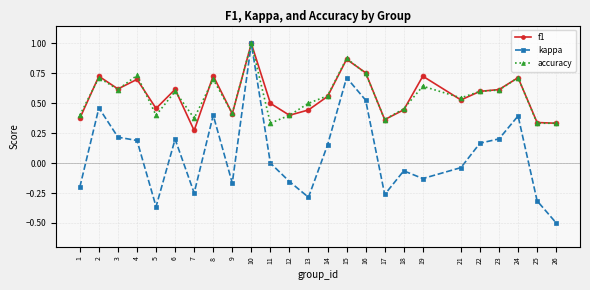

The value of accuracy at 25 is 0.1. True or false?

False